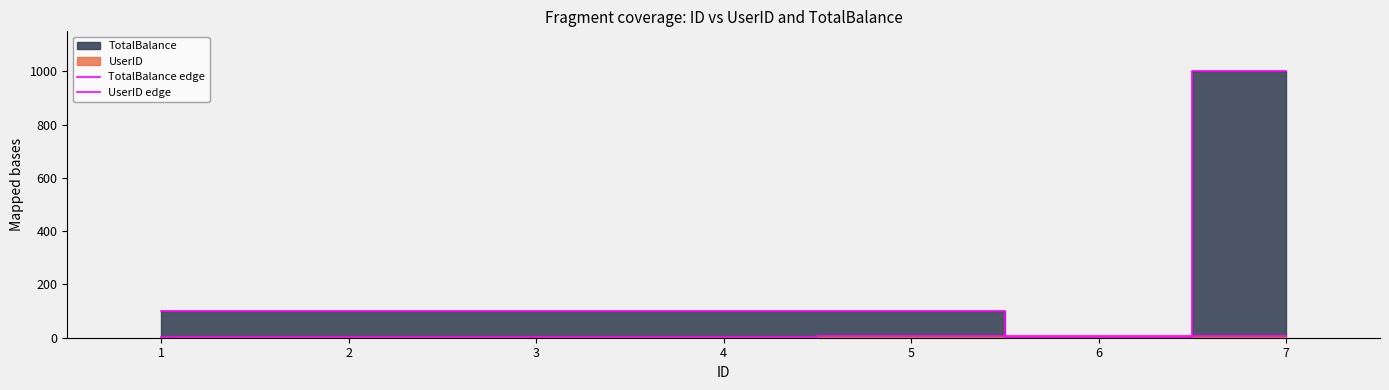

List the series in order of their peak value, lowest first.

UserID edge, TotalBalance edge